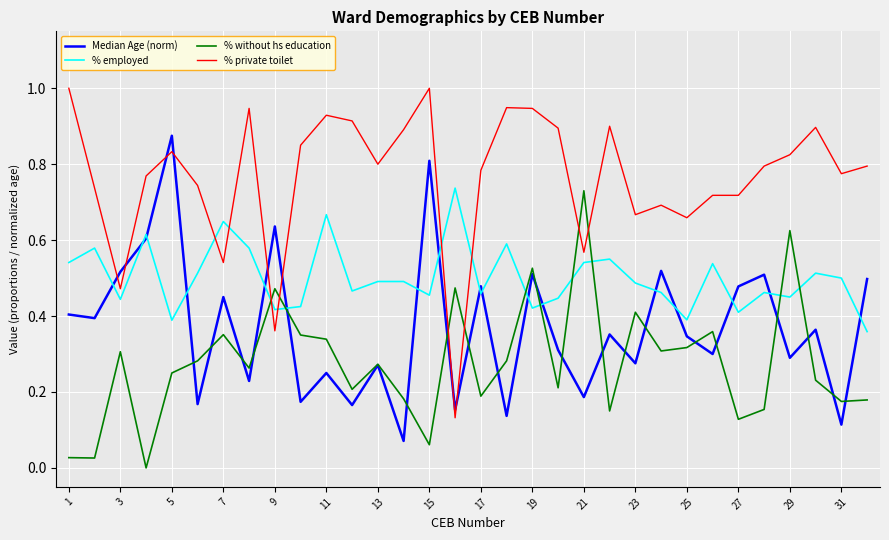

List the series in order of their overall mean, highest first.

% private toilet, % employed, Median Age (norm), % without hs education